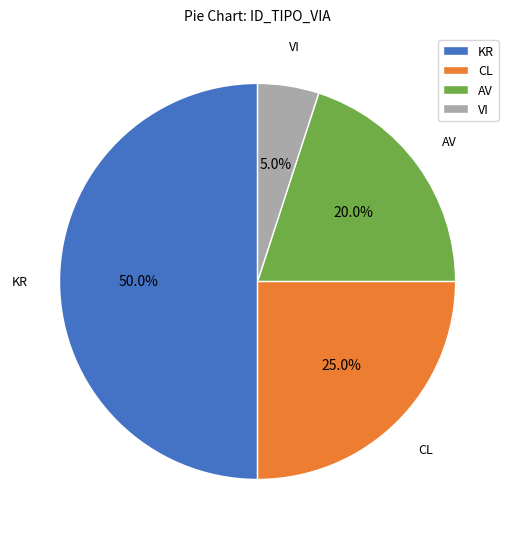

To the nearest percent, what is the average slice percentage?

25%